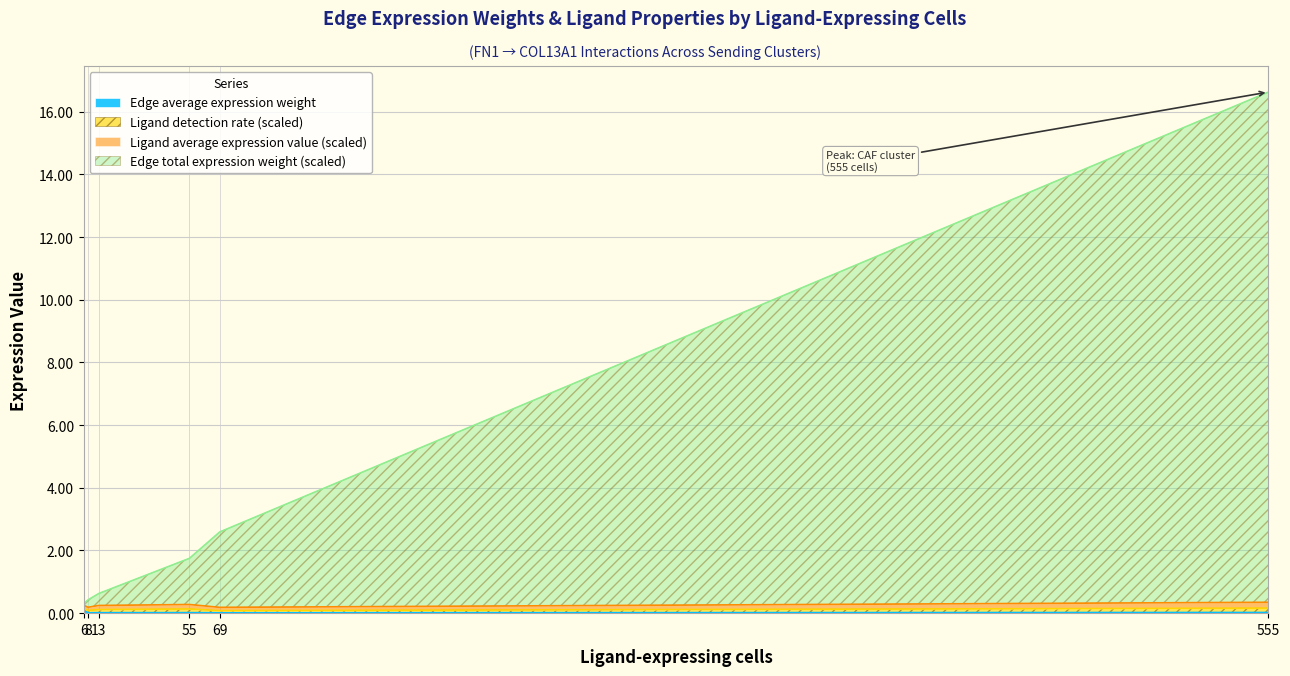

True or false: Edge total expression weight and Edge average expression weight intersect in this chart.

False